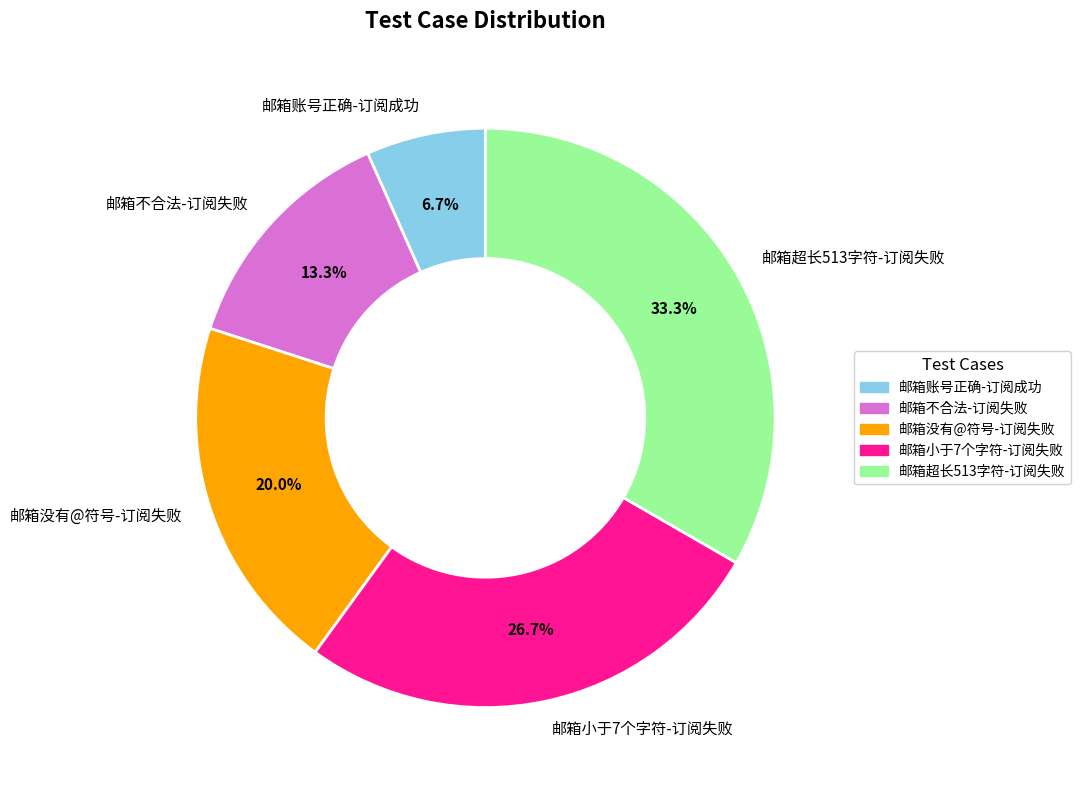

Rank the categories by value from lowest to highest.

邮箱账号正确-订阅成功, 邮箱不合法-订阅失败, 邮箱没有@符号-订阅失败, 邮箱小于7个字符-订阅失败, 邮箱超长513字符-订阅失败